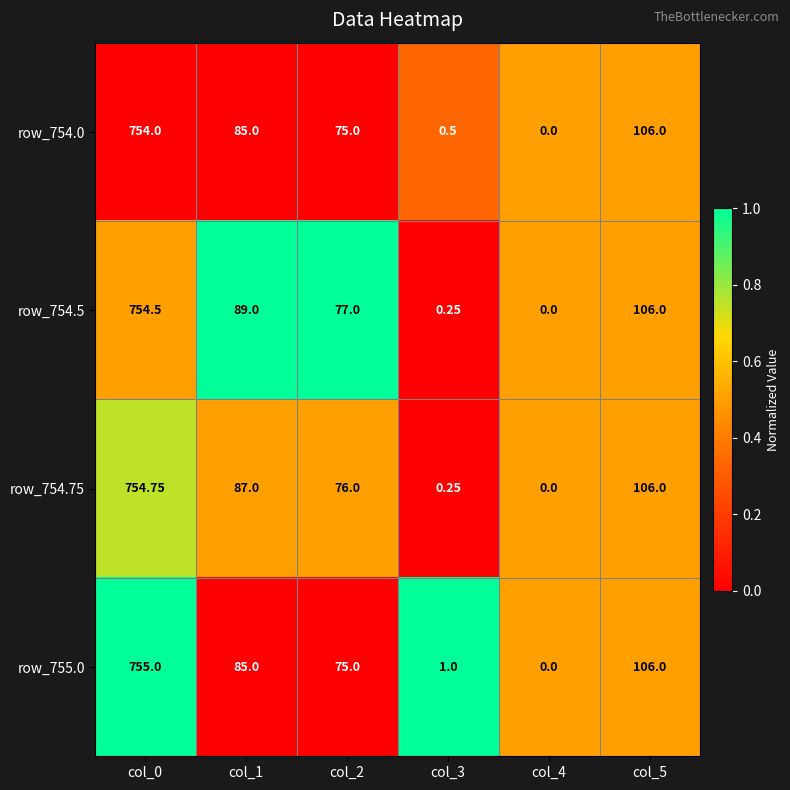

Is the value of row_754.5 at col_1 greater than the value of row_754.0 at col_4?

Yes